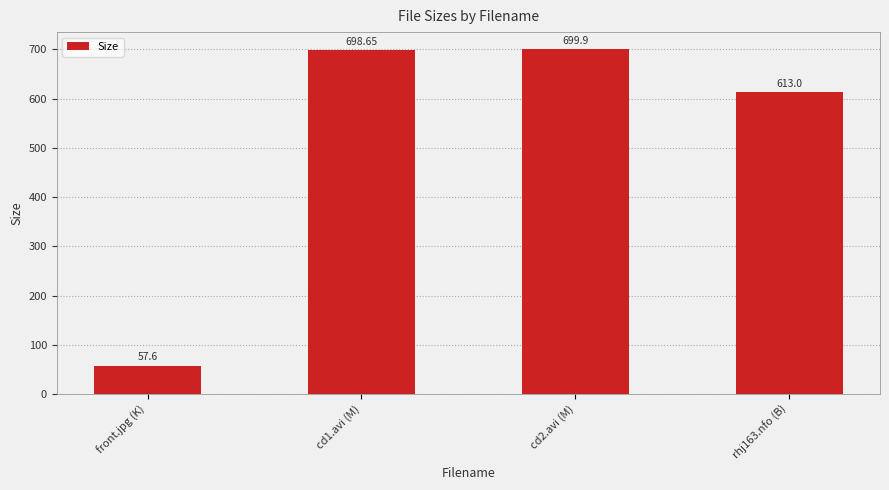

What is the label of the 4th bar from the right?

front.jpg (K)